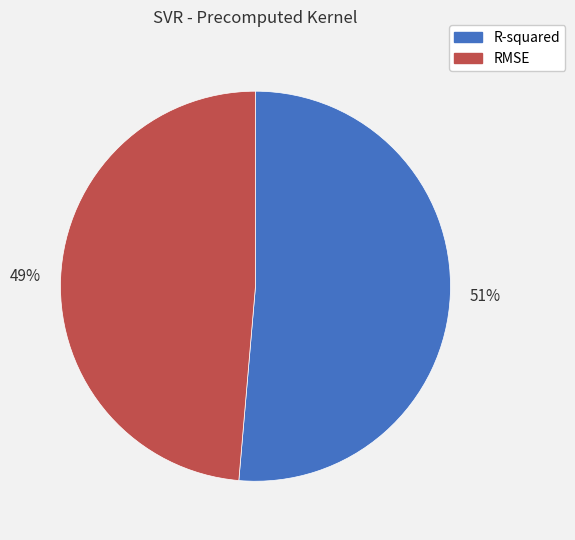

What percentage is the R-squared slice, to the nearest percent?

51%